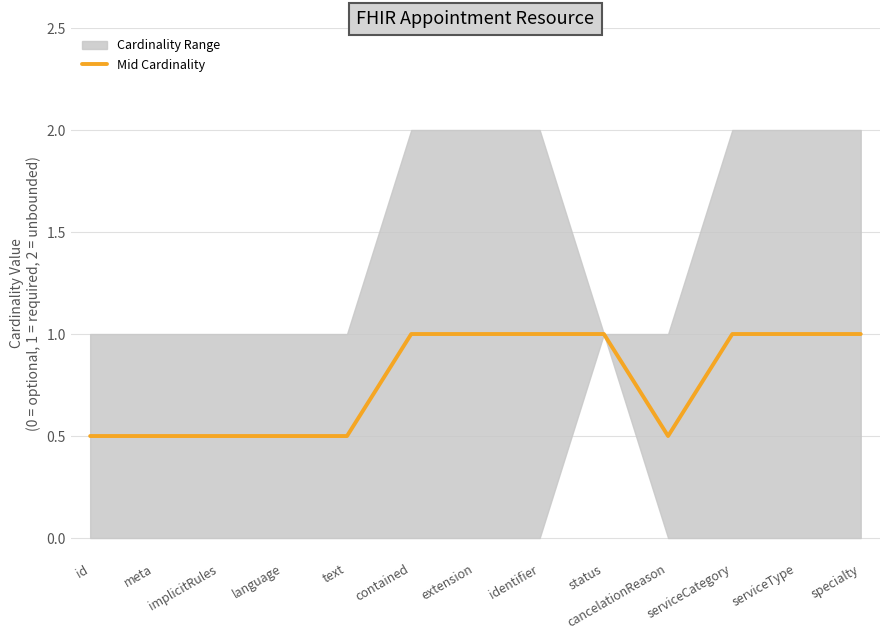

Read the value at meta.

0.5